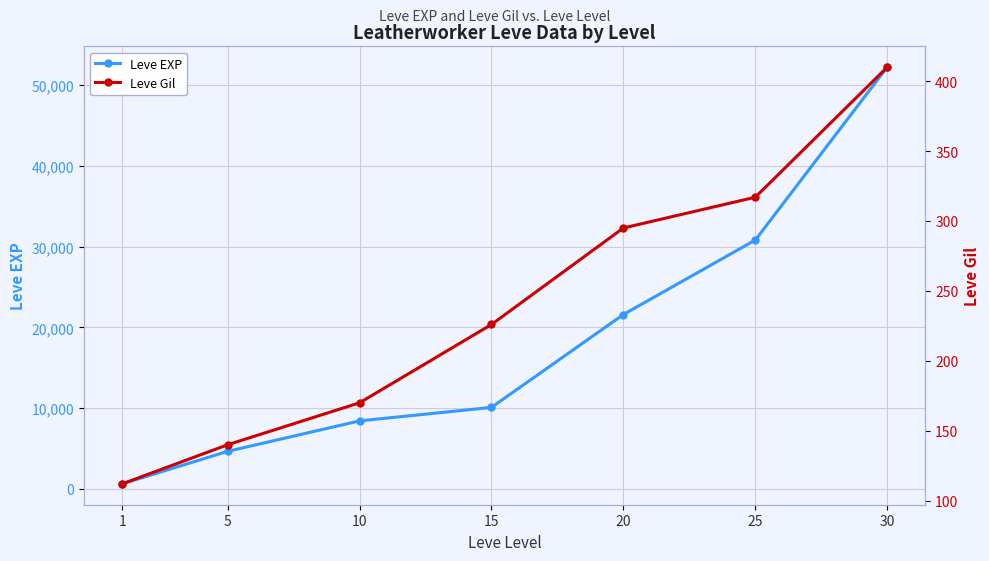

What is the sum of all Leve Gil values?

1670